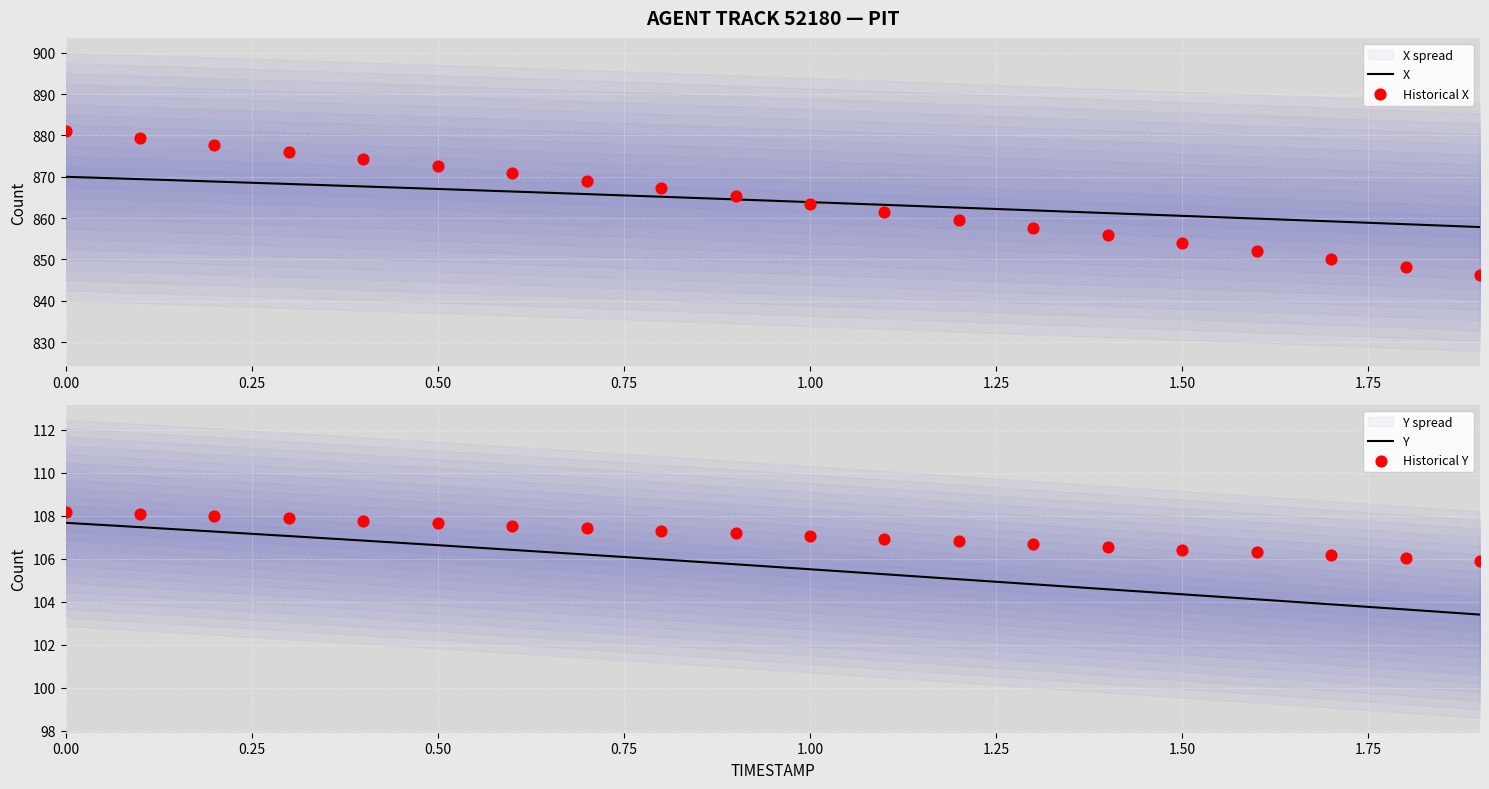

At how many categories does at least one series exceed 623?

20